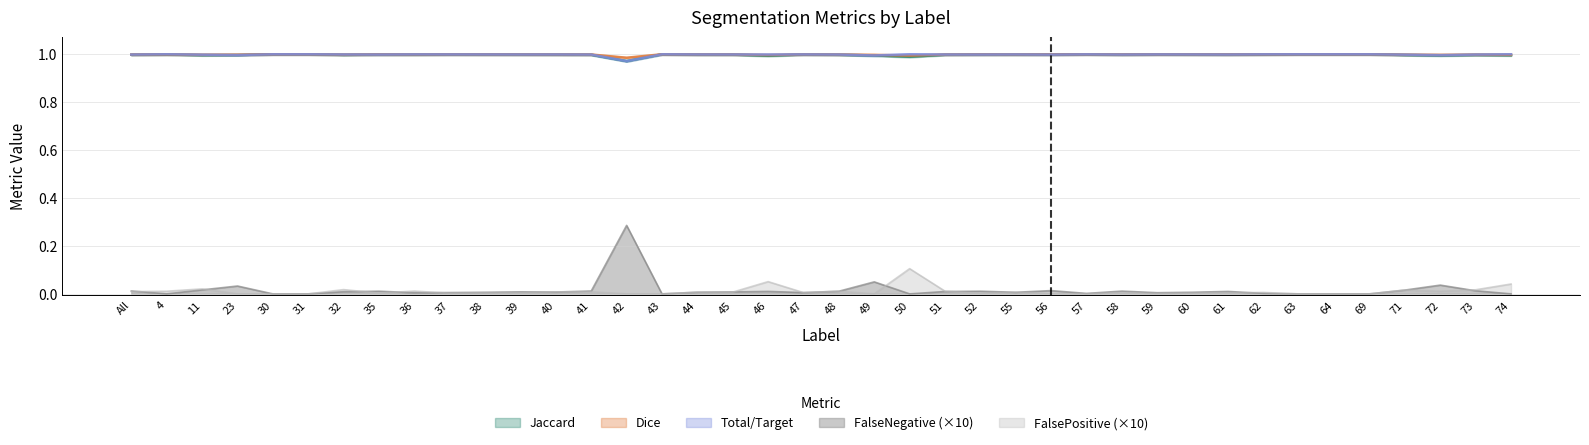

Reading left to right, extract all data points from this chart.

Jaccard: 1.0	1.0	1.0	1.0	1.0	1.0	1.0	1.0	1.0	1.0	1.0	1.0	1.0	1.0	1.0	1.0	1.0	1.0	1.0	1.0	1.0	1.0	1.0	1.0	1.0	1.0	1.0	1.0	1.0	1.0	1.0	1.0	1.0	1.0	1.0	1.0	1.0	1.0	1.0	1.0
Dice: 1.0	1.0	1.0	1.0	1.0	1.0	1.0	1.0	1.0	1.0	1.0	1.0	1.0	1.0	1.0	1.0	1.0	1.0	1.0	1.0	1.0	1.0	1.0	1.0	1.0	1.0	1.0	1.0	1.0	1.0	1.0	1.0	1.0	1.0	1.0	1.0	1.0	1.0	1.0	1.0
Total/Target: 1.0	1.0	1.0	1.0	1.0	1.0	1.0	1.0	1.0	1.0	1.0	1.0	1.0	1.0	1.0	1.0	1.0	1.0	1.0	1.0	1.0	1.0	1.0	1.0	1.0	1.0	1.0	1.0	1.0	1.0	1.0	1.0	1.0	1.0	1.0	1.0	1.0	1.0	1.0	1.0
FalseNegative: 0.0	0.0	0.0	0.0	0.0	0.0	0.0	0.0	0.0	0.0	0.0	0.0	0.0	0.0	0.3	0.0	0.0	0.0	0.0	0.0	0.0	0.1	0.0	0.0	0.0	0.0	0.0	0.0	0.0	0.0	0.0	0.0	0.0	0.0	0.0	0.0	0.0	0.0	0.0	0.0
FalsePositive: 0.0	0.0	0.0	0.0	0.0	0.0	0.0	0.0	0.0	0.0	0.0	0.0	0.0	0.0	0.0	0.0	0.0	0.0	0.1	0.0	0.0	0.0	0.1	0.0	0.0	0.0	0.0	0.0	0.0	0.0	0.0	0.0	0.0	0.0	0.0	0.0	0.0	0.0	0.0	0.0